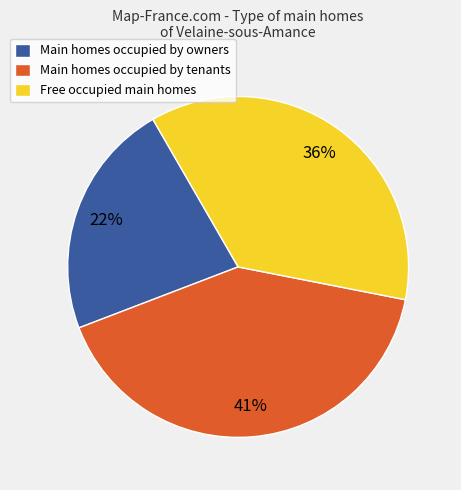

Approximately how many times larger is the value at Main homes occupied by owners compared to Free occupied main homes?

0.6